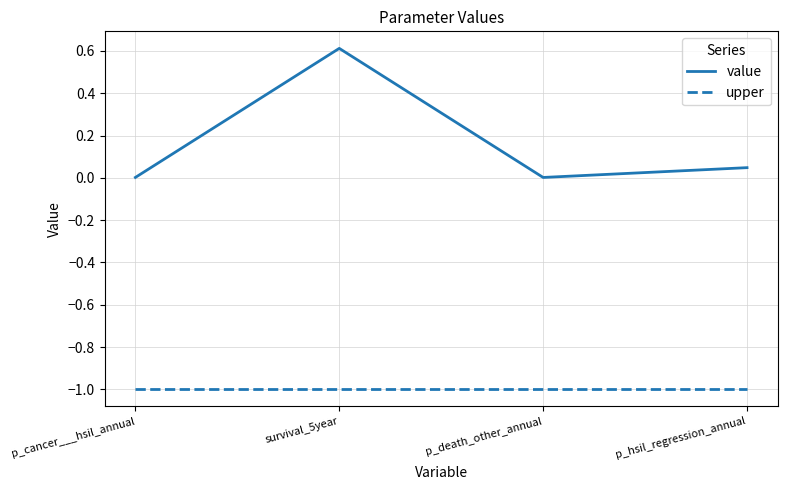

Read the upper value at p_death_other_annual.

-1.0